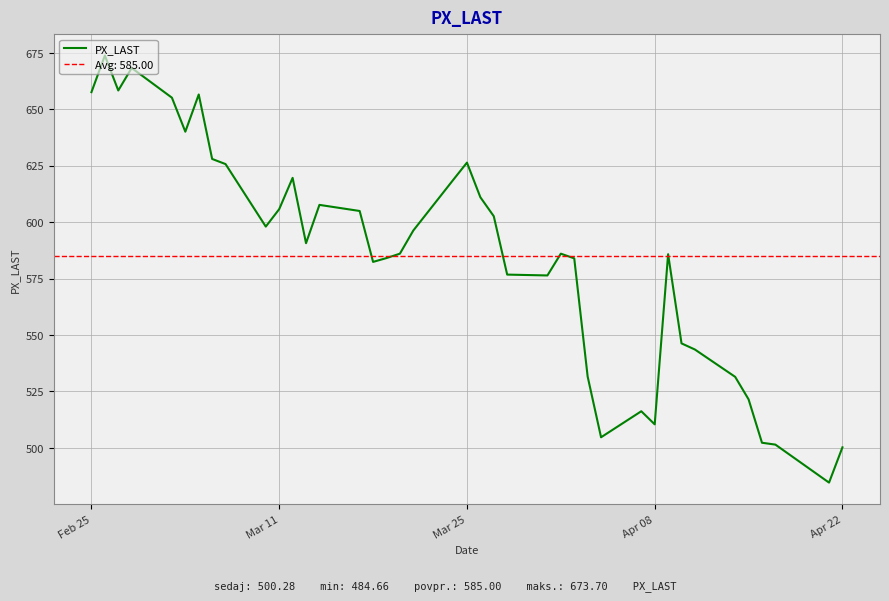

What is the minimum value for PX_LAST?

484.7